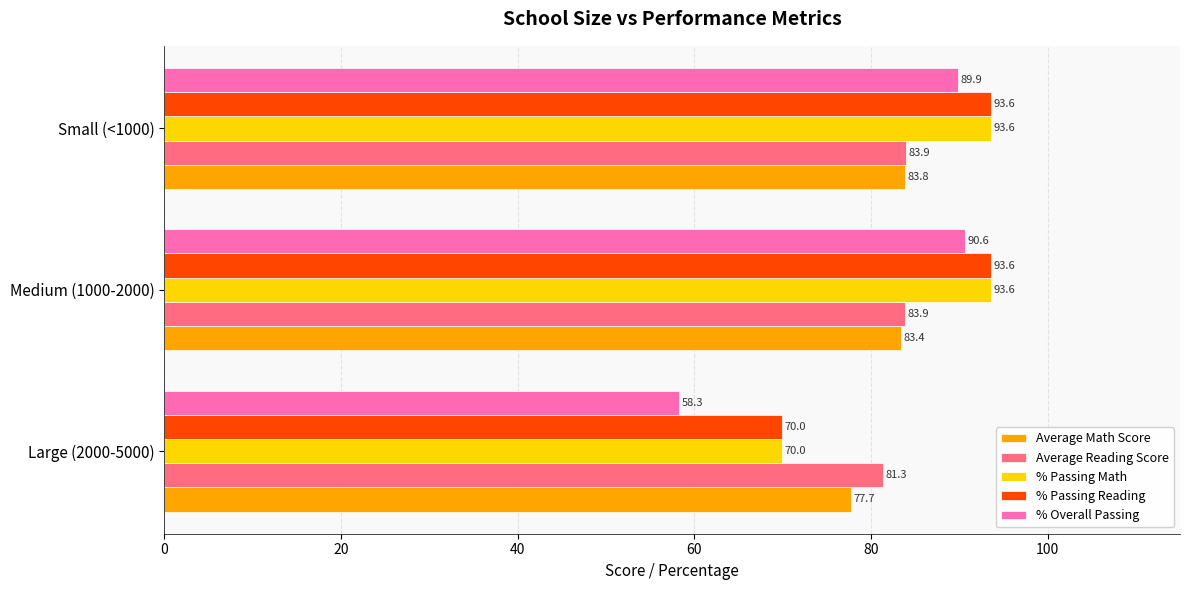

Which series has the largest range (max minus min)?

% Overall Passing